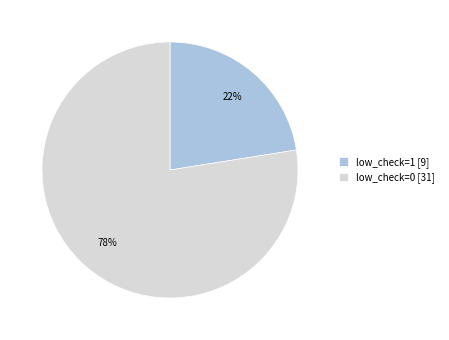

What is the ratio of the value at low_check=1 [9] to the value at low_check=0 [31]?

0.3